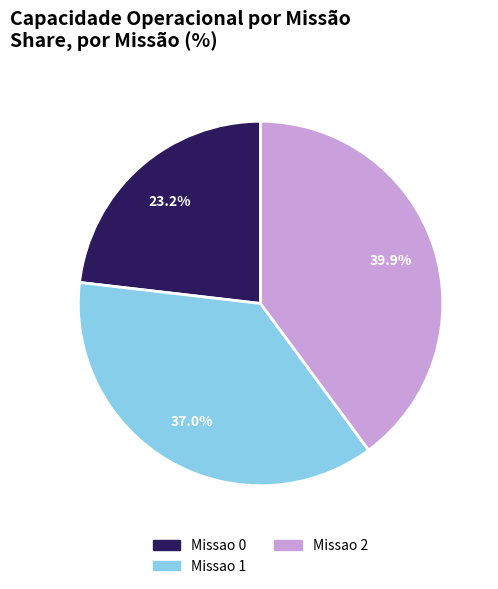

Is there any slice that represents more than half of the pie?

No